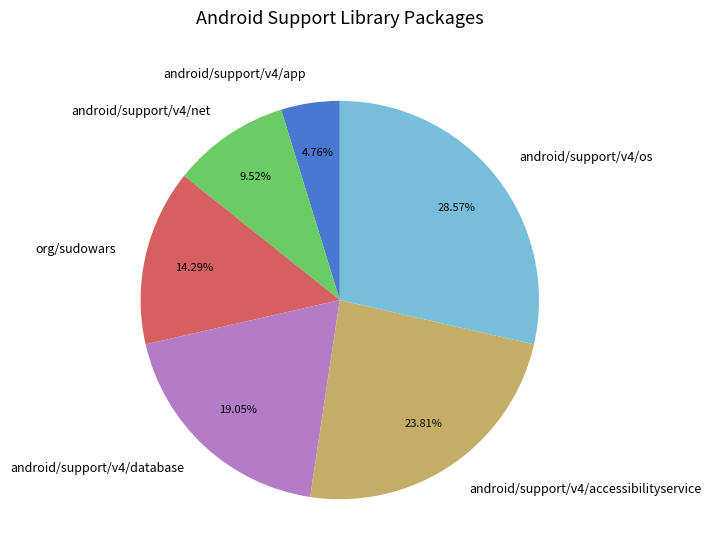

To the nearest percent, what portion does android/support/v4/os represent?

29%